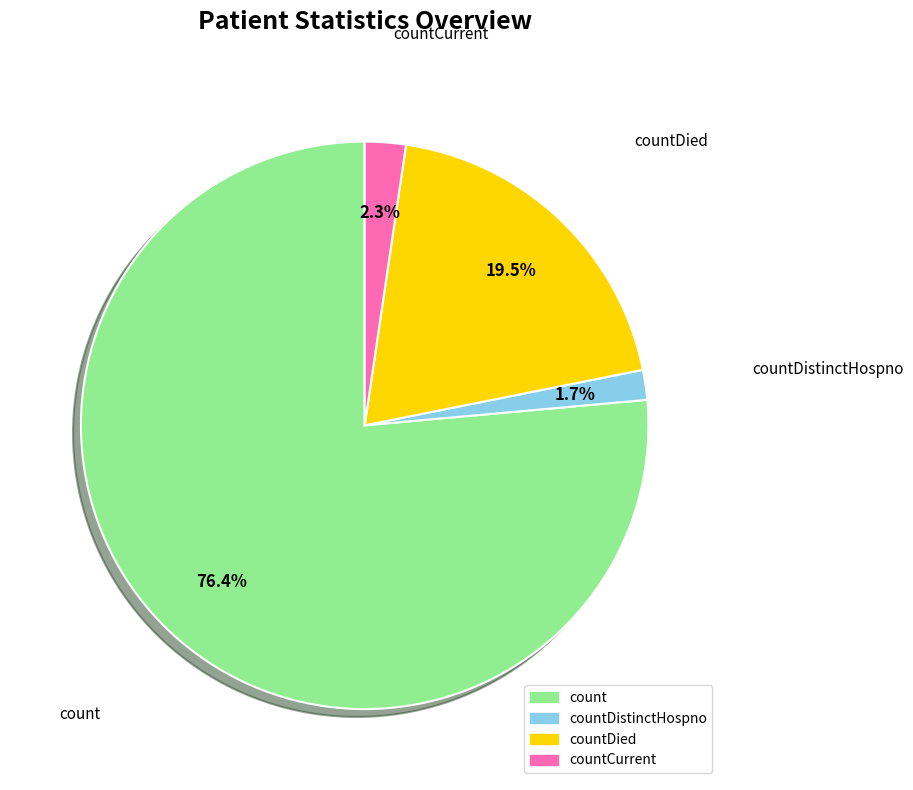

Does any single category account for the majority?

Yes